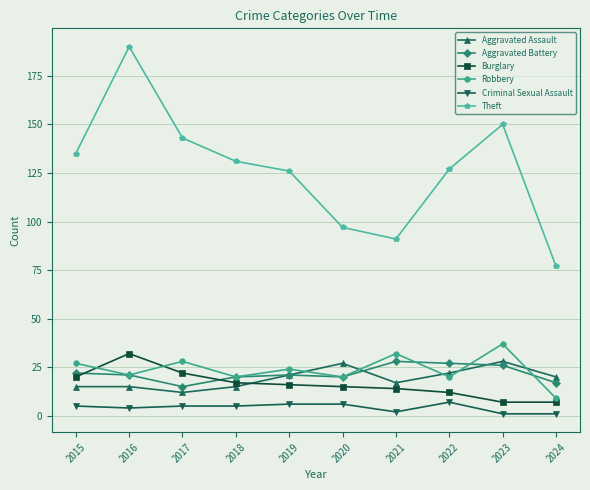

What is the value of the Robbery point at the 9th from the left?

37